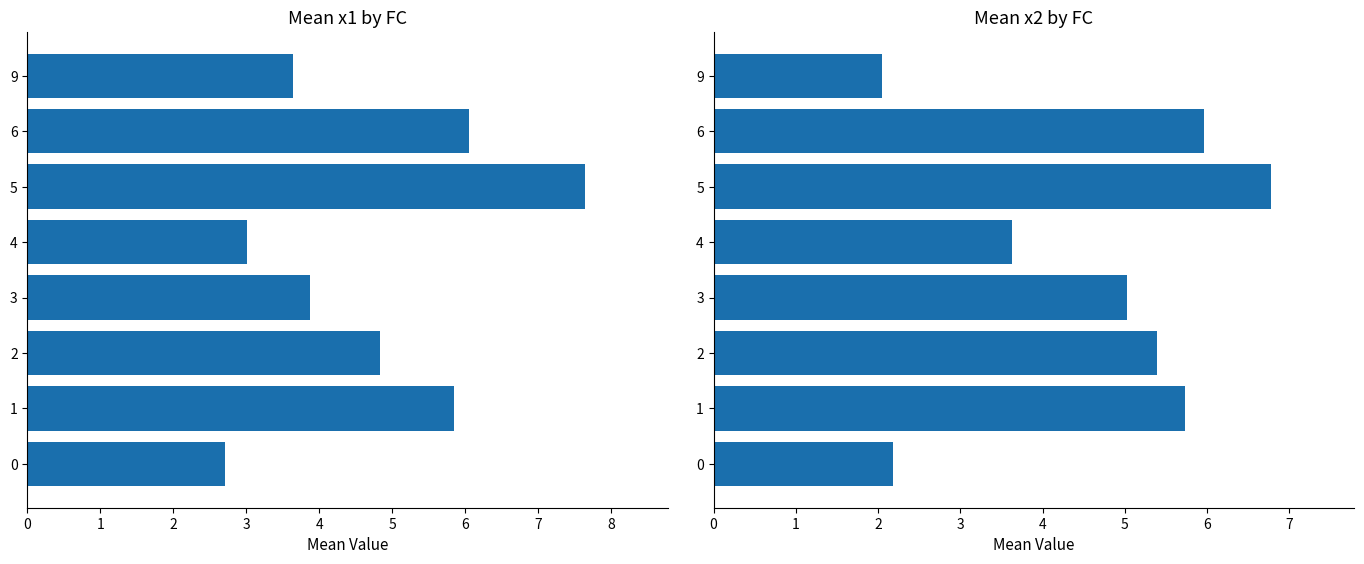

How many groups of bars are there?

8